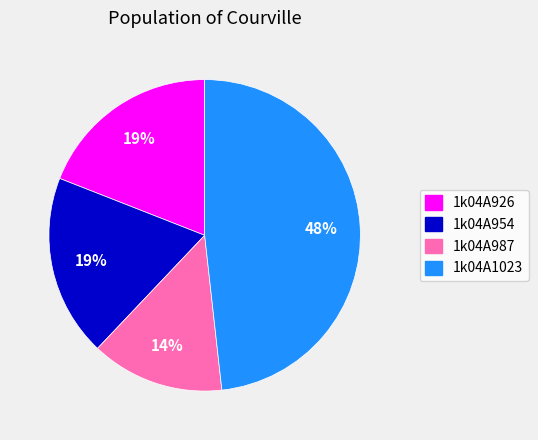

The 1k04A954 slice represents 24% of the pie. True or false?

False